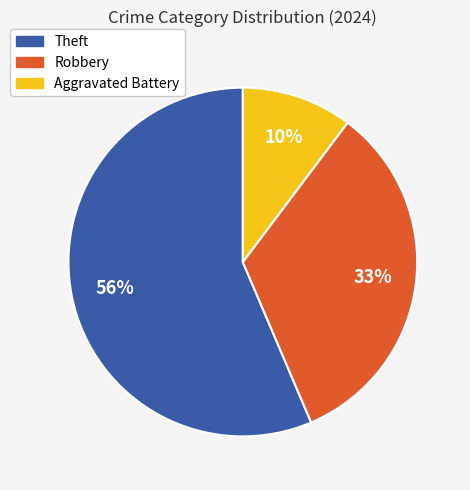

To the nearest percent, what is the difference between the largest and smallest slice percentages?

46%